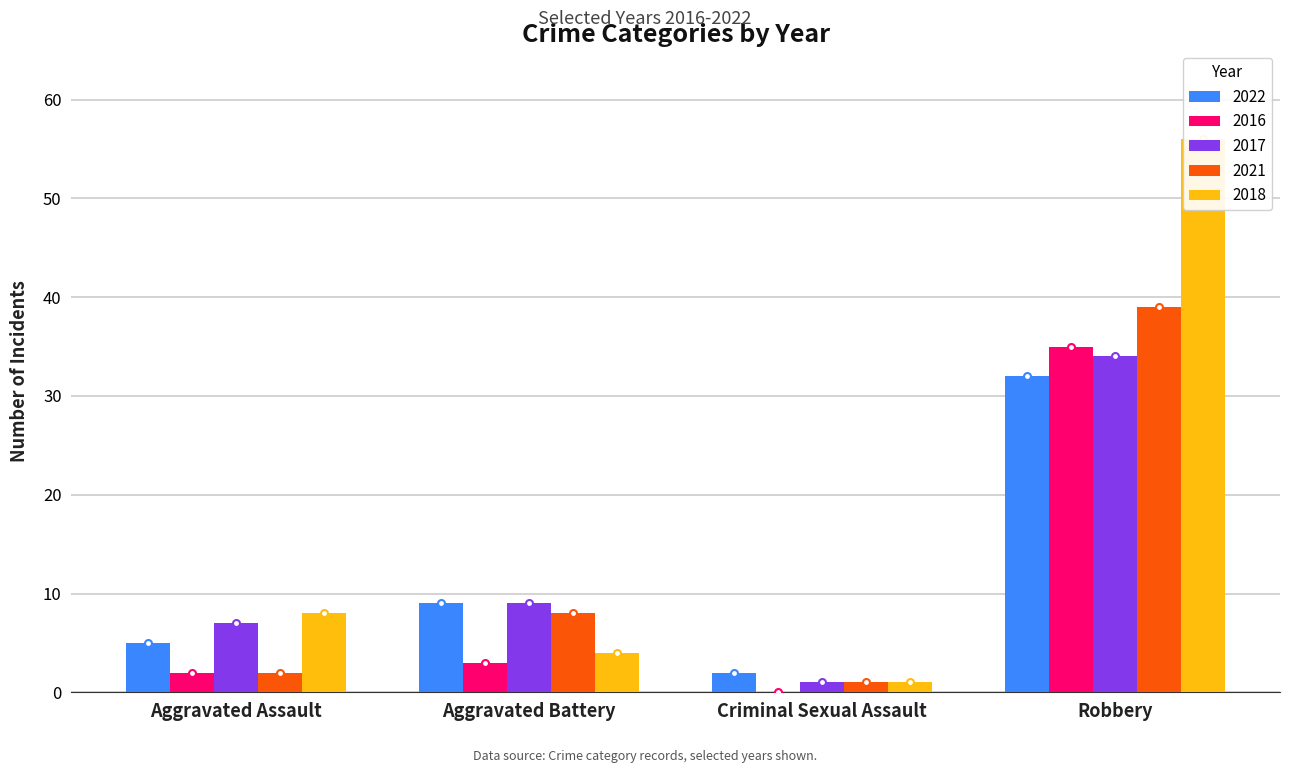

What are all the series names shown in the legend?

2022, 2016, 2017, 2021, 2018